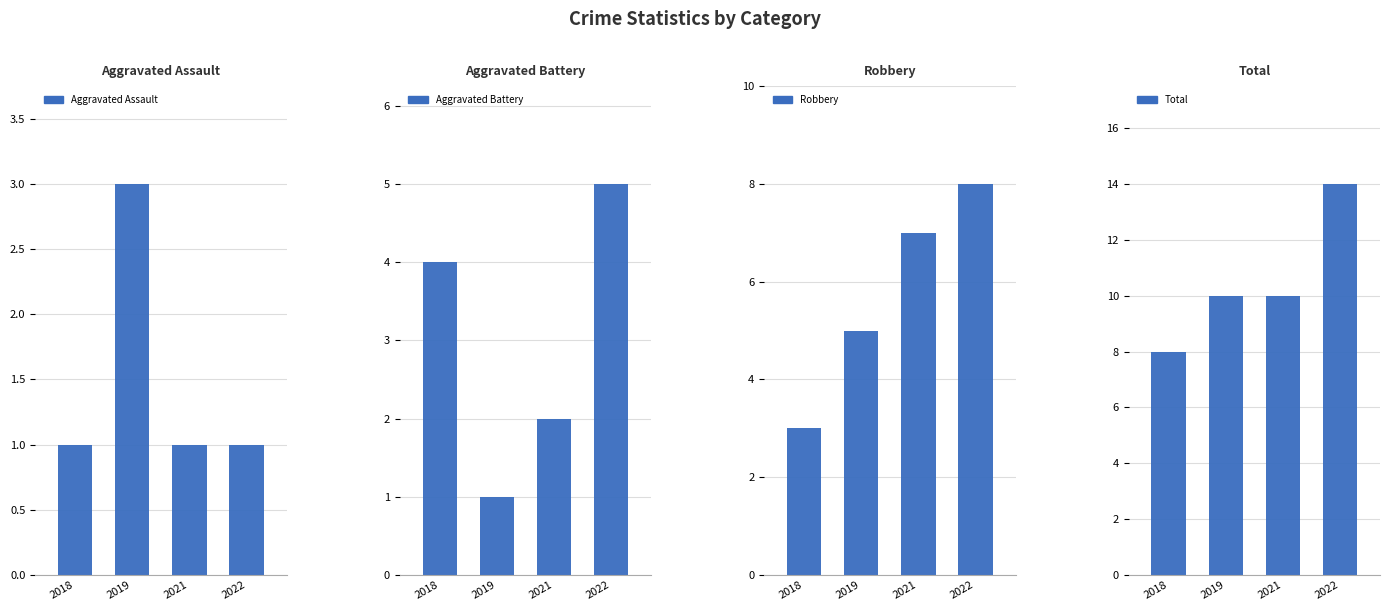

List the series in order of their peak value, highest first.

Total, Robbery, Aggravated Battery, Aggravated Assault